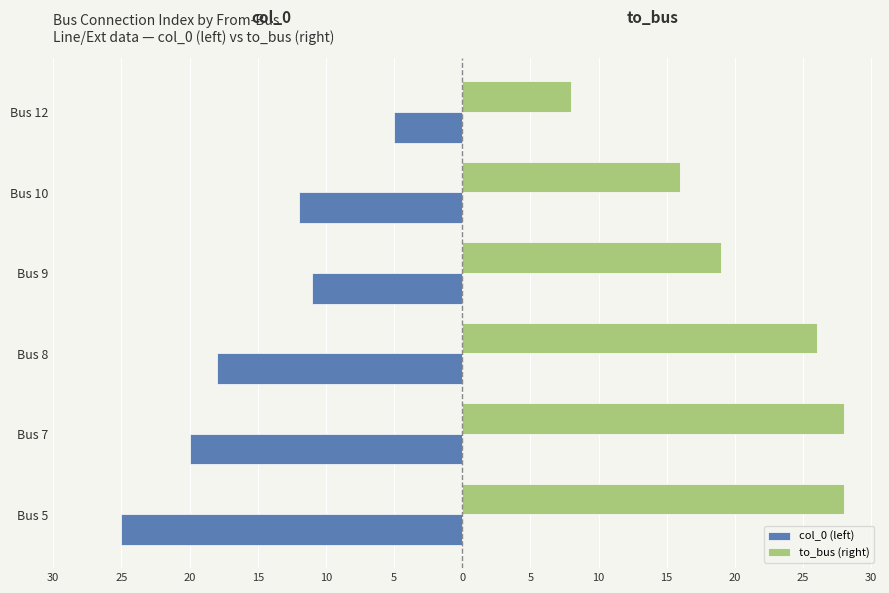

What are all the series names shown in the legend?

col_0 (left), to_bus (right)